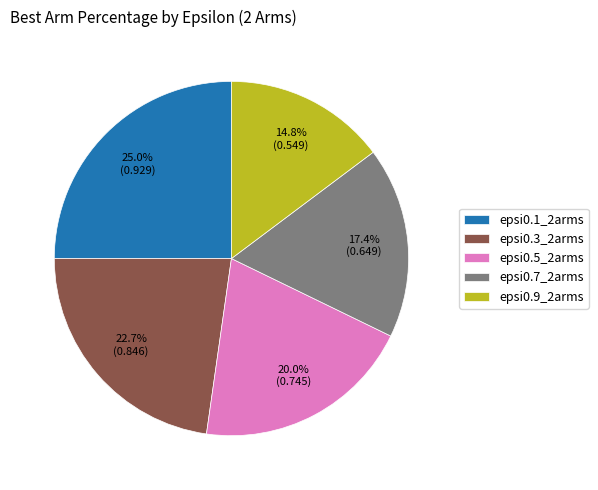

What is the total percentage of epsi0.1_2arms and epsi0.9_2arms?

39.8%